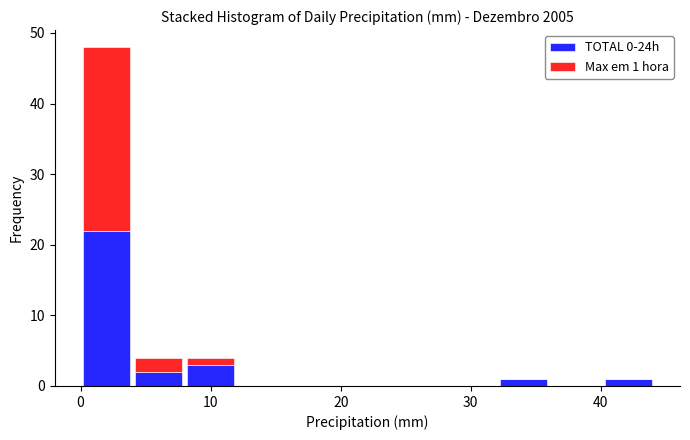

Which range on the x-axis has the tallest stacked bar (by total height)?

0 to 4